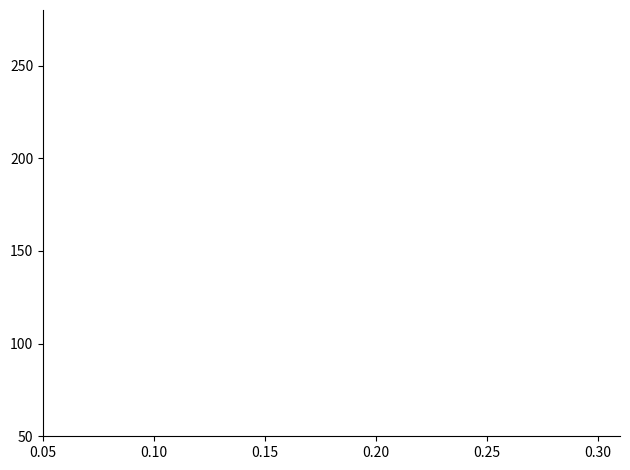

The value of 開盤 at 0.25 is 5.9. True or false?

False